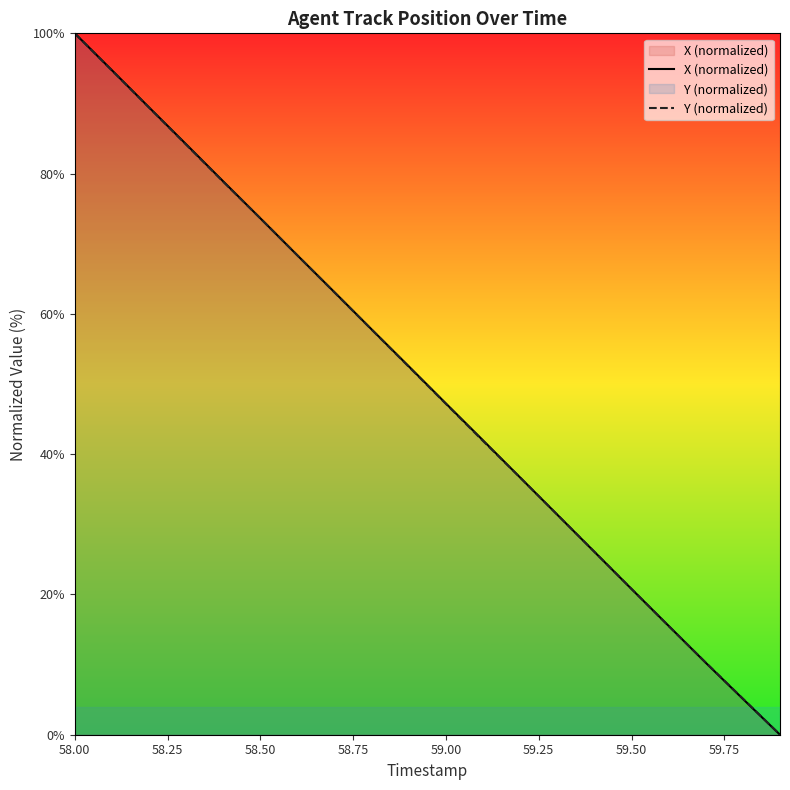

What is the value of the X (normalized) point at the 15th from the left?

26.1